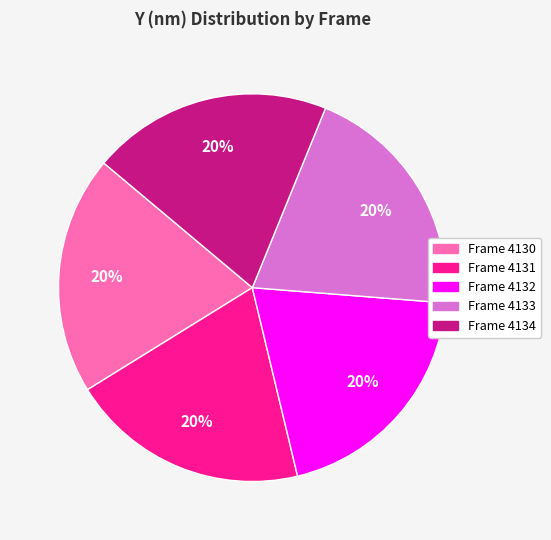

What is the ratio of the value at Frame 4133 to the value at Frame 4132?

1.0